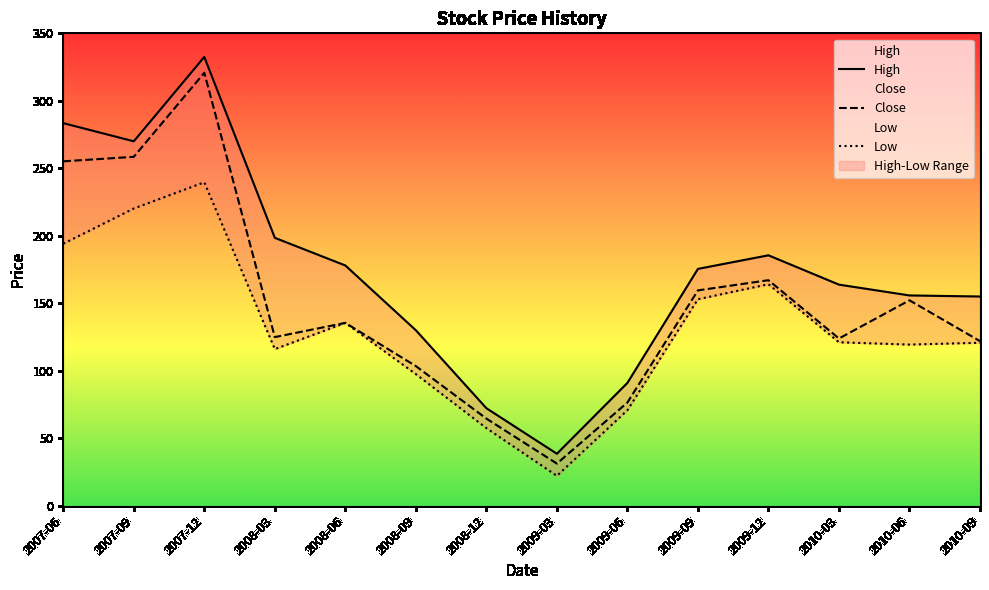

Is this an area chart (filled region under the line)?

No